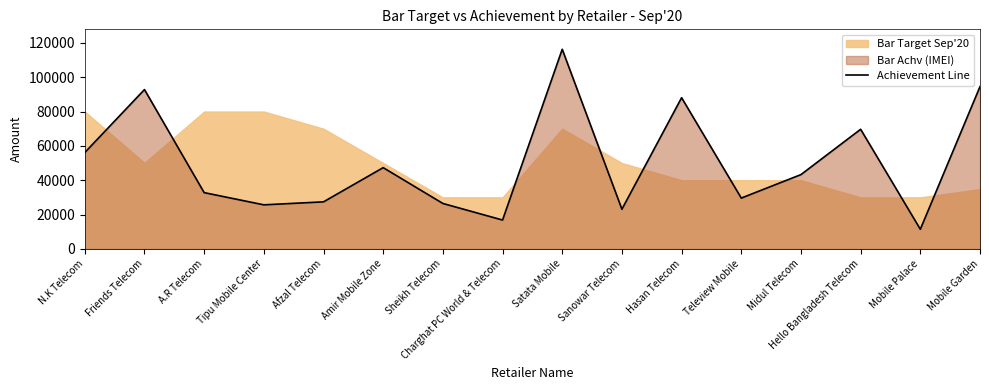

What is the label of the 1st point from the right?

Mobile Garden